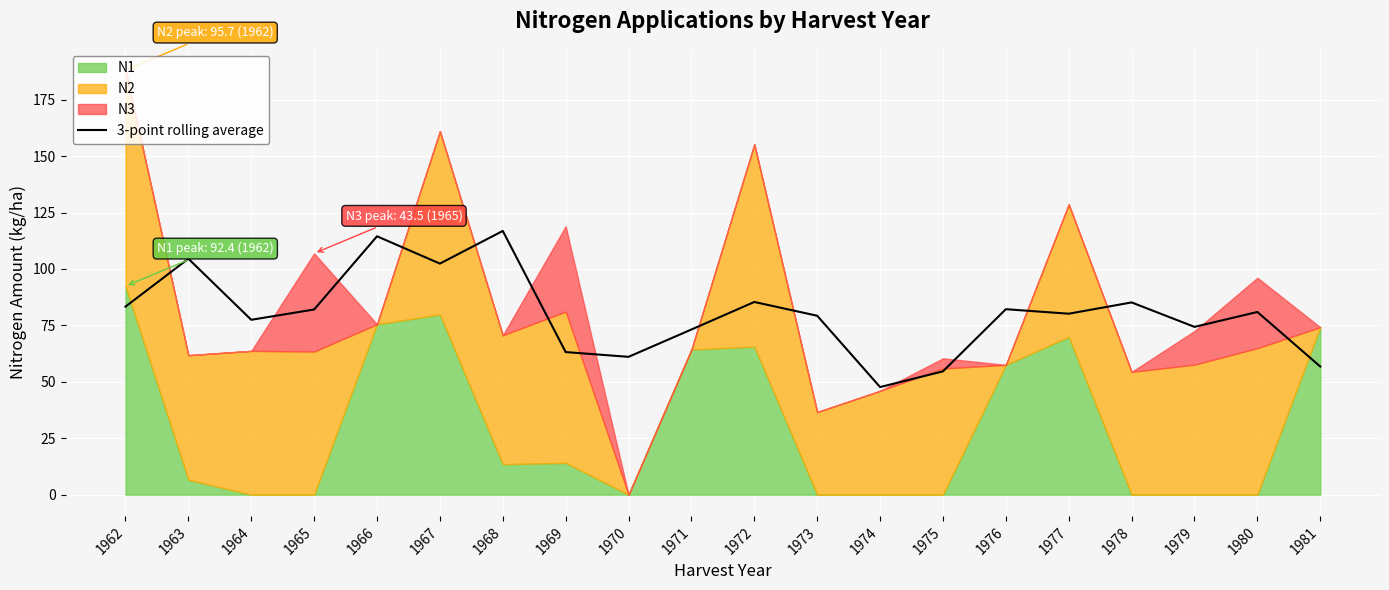

True or false: 3-point rolling average has a value of 83.3 at 1962.

True